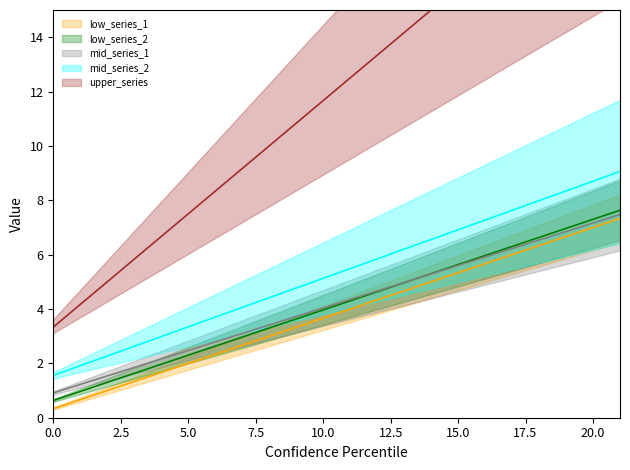

List the series in order of their peak value, highest first.

upper_series_line, mid_series_2_line, low_series_2_line, mid_series_1_line, low_series_1_line